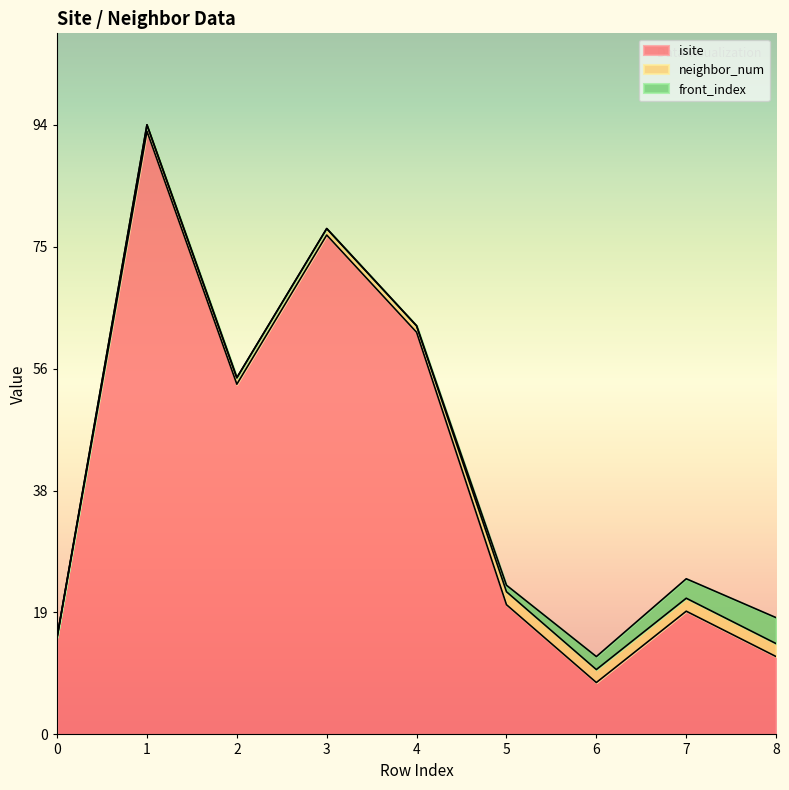

Is the value of isite at 0 greater than the value of neighbor_num at 6?

Yes